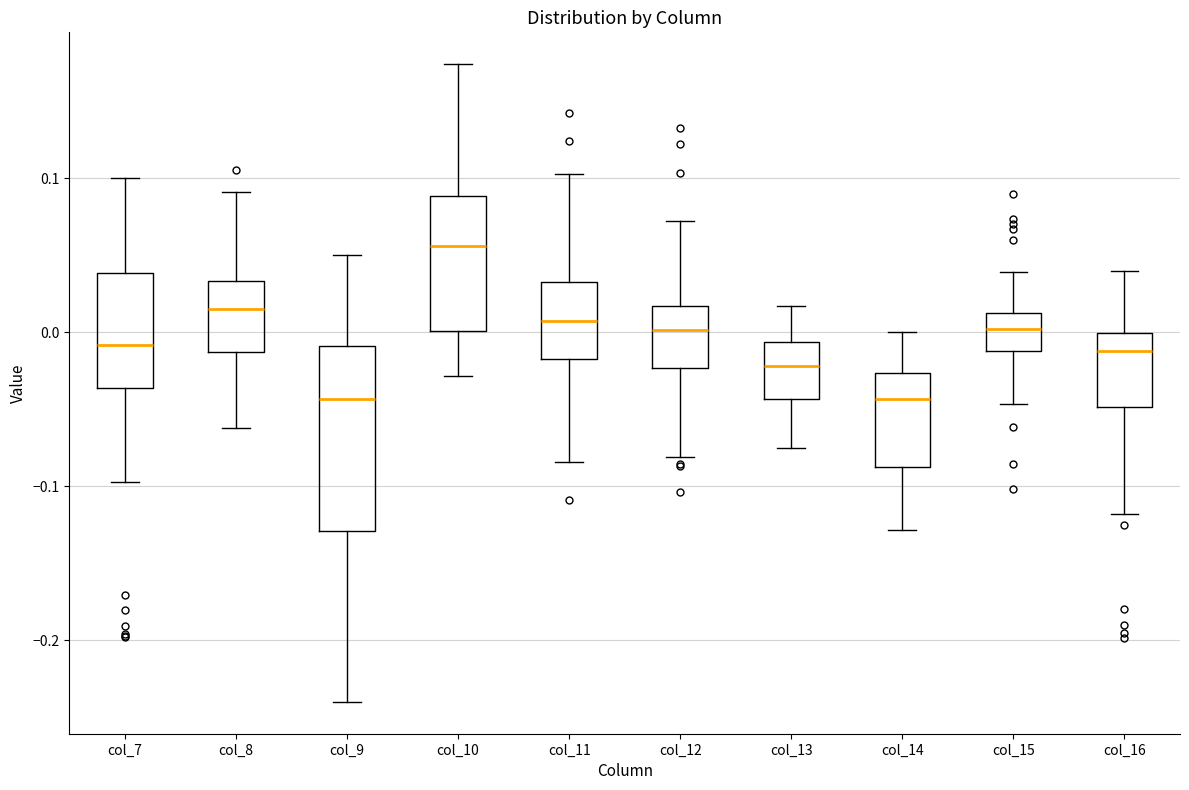

Where is the lower edge of the box for col_14 on the y-axis? The values are not printed on the chart, so give them approximately, as read against the axis.

-0.09